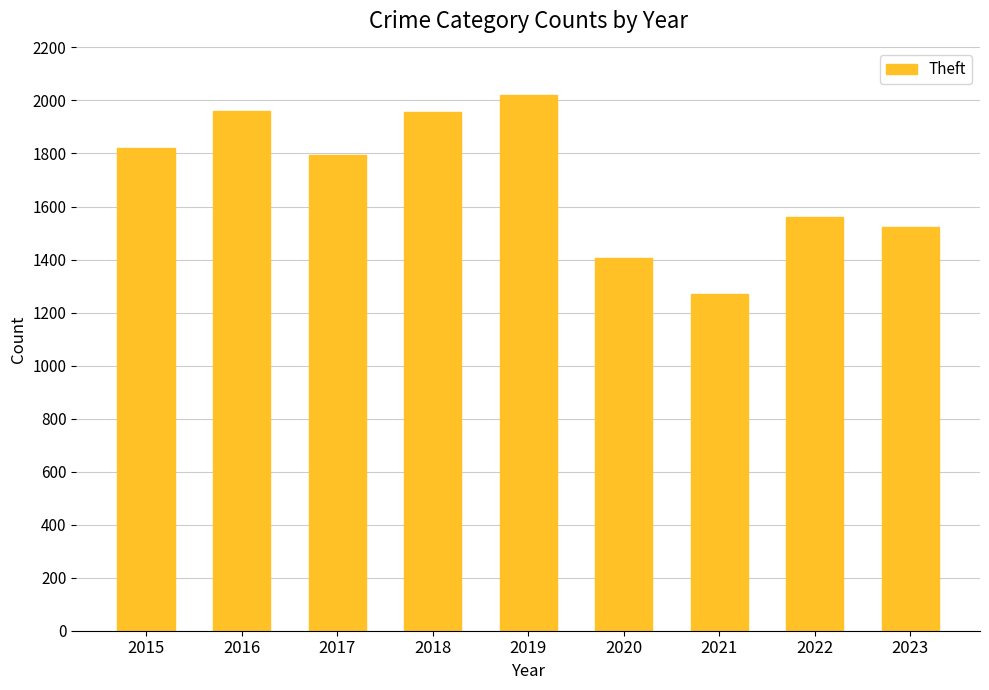

How many data points are less than 1793?

4